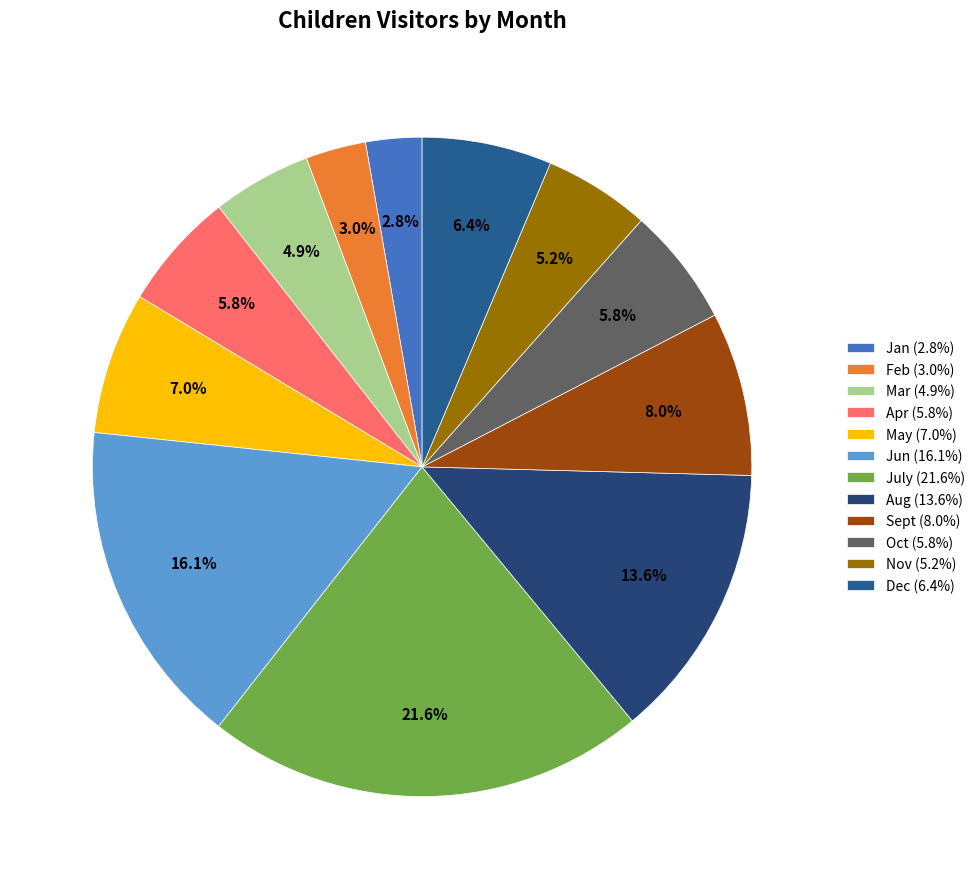

To the nearest percent, what is the average slice percentage?

8%